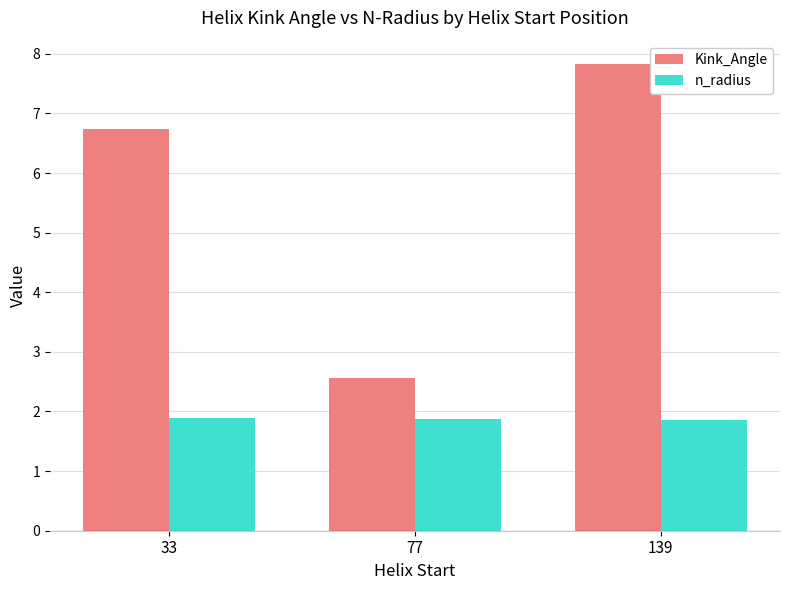

What are all the series names shown in the legend?

Kink_Angle, n_radius